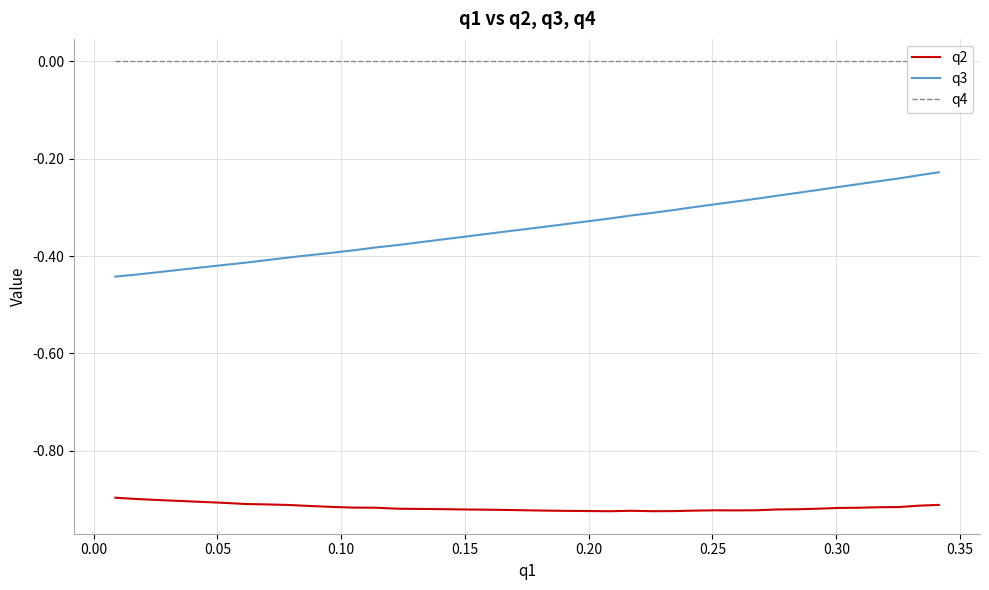

Which series has the largest range (max minus min)?

q3